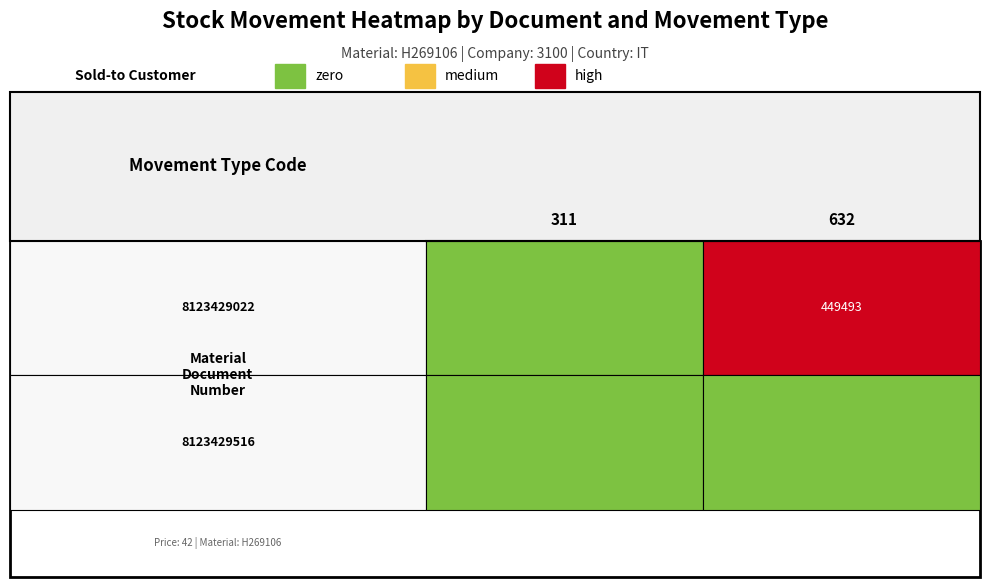

Which series has the largest total across all categories?

8123429022_632